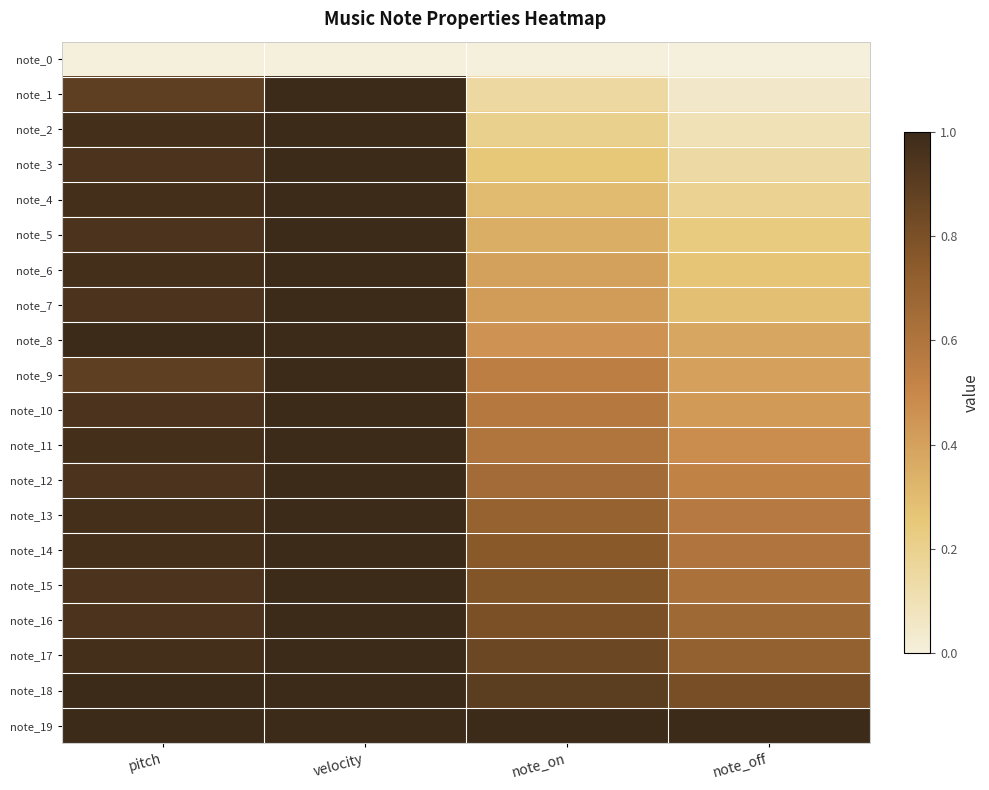

What is the spread (max minus min) of values at velocity?

1.0